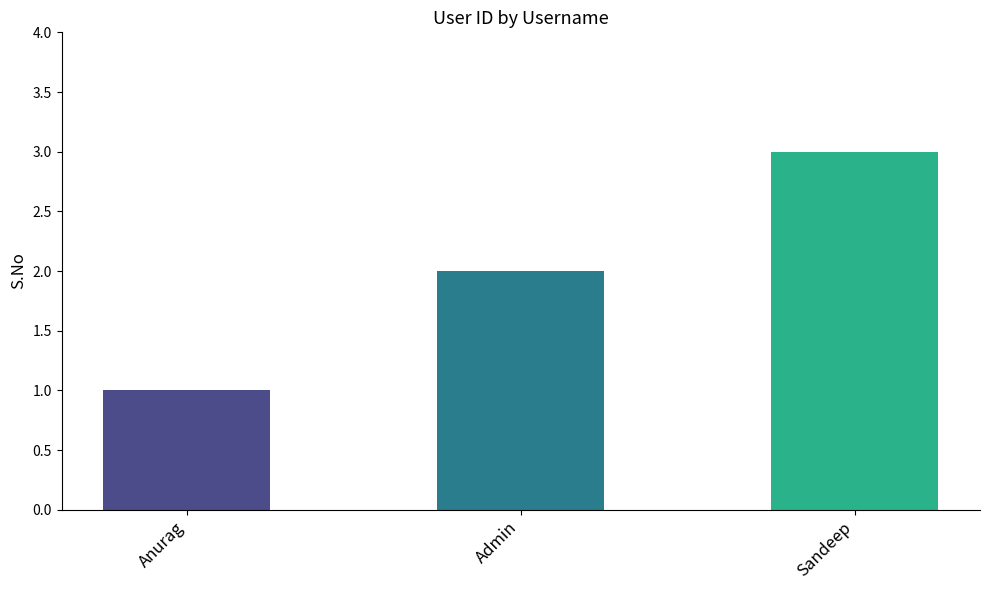

Reading right to left, extract all data points from this chart.

3	2	1